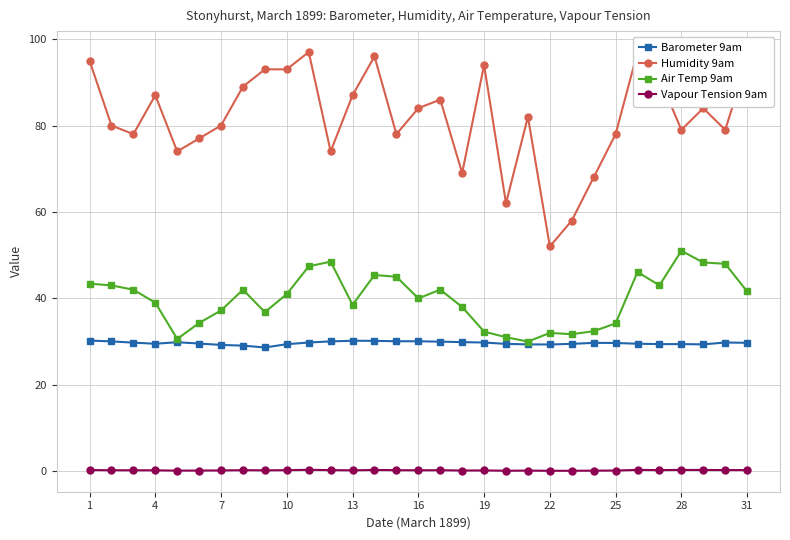

True or false: Vapour Tension 9am and Barometer 9am cross at least once.

False